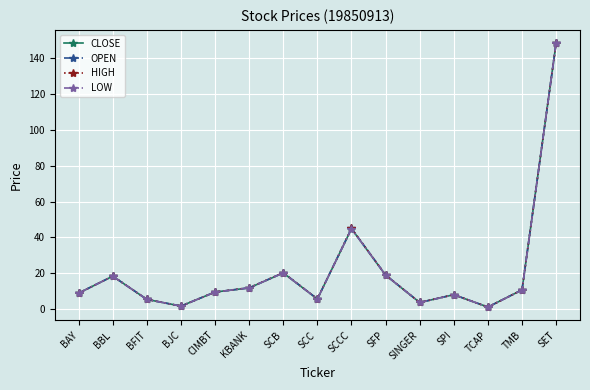

At which category is the sum across all series the highest?

SET